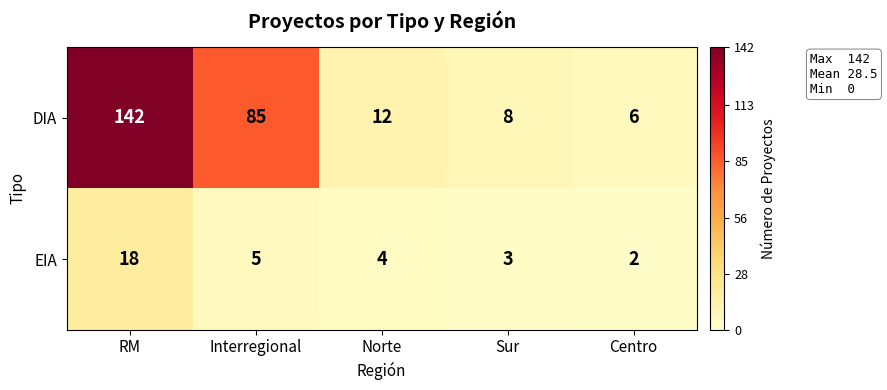

At which category is the sum across all series the highest?

RM